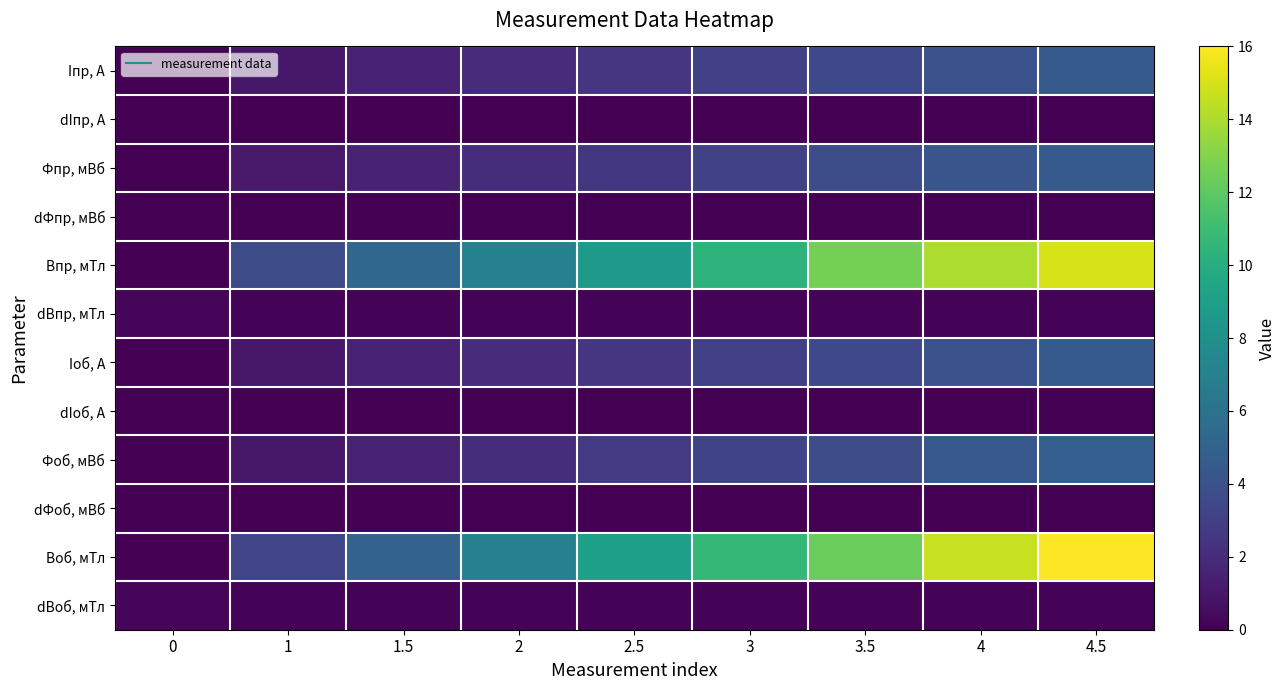

Reading left to right, what are all the values shown in this chart?

Iпр, A: 0=0.0	1=1.0	1.5=1.5	2=2.0	2.5=2.5	3=3.0	3.5=3.5	4=4.0	4.5=4.5
dIпр, A: 0=0.0	1=0.0	1.5=0.0	2=0.0	2.5=0.0	3=0.0	3.5=0.0	4=0.0	4.5=0.0
Фпр, мВб: 0=0.0	1=1.1	1.5=1.6	2=2.1	2.5=2.6	3=3.1	3.5=3.8	4=4.2	4.5=4.5
dФпр, мВб: 0=0.1	1=0.1	1.5=0.1	2=0.1	2.5=0.1	3=0.1	3.5=0.1	4=0.1	4.5=0.1
Bпр, мТл: 0=0.0	1=3.7	1.5=5.3	2=7.0	2.5=8.7	3=10.3	3.5=12.7	4=14.0	4.5=15.0
dBпр, мТл: 0=0.2	1=0.2	1.5=0.2	2=0.2	2.5=0.2	3=0.2	3.5=0.2	4=0.2	4.5=0.2
Iоб, А: 0=0.0	1=1.0	1.5=1.5	2=2.0	2.5=2.5	3=3.0	3.5=3.5	4=4.0	4.5=4.5
dIоб, А: 0=0.0	1=0.0	1.5=0.0	2=0.0	2.5=0.0	3=0.0	3.5=0.0	4=0.0	4.5=0.0
Фоб, мВб: 0=0.0	1=1.0	1.5=1.5	2=2.1	2.5=2.7	3=3.2	3.5=3.7	4=4.4	4.5=4.8
dФоб, мВб: 0=0.1	1=0.1	1.5=0.1	2=0.1	2.5=0.1	3=0.1	3.5=0.1	4=0.1	4.5=0.1
Воб, мТл: 0=0.0	1=3.3	1.5=5.0	2=7.0	2.5=9.0	3=10.7	3.5=12.3	4=14.7	4.5=16.0
dВоб, мТл: 0=0.2	1=0.2	1.5=0.2	2=0.2	2.5=0.2	3=0.2	3.5=0.2	4=0.2	4.5=0.2